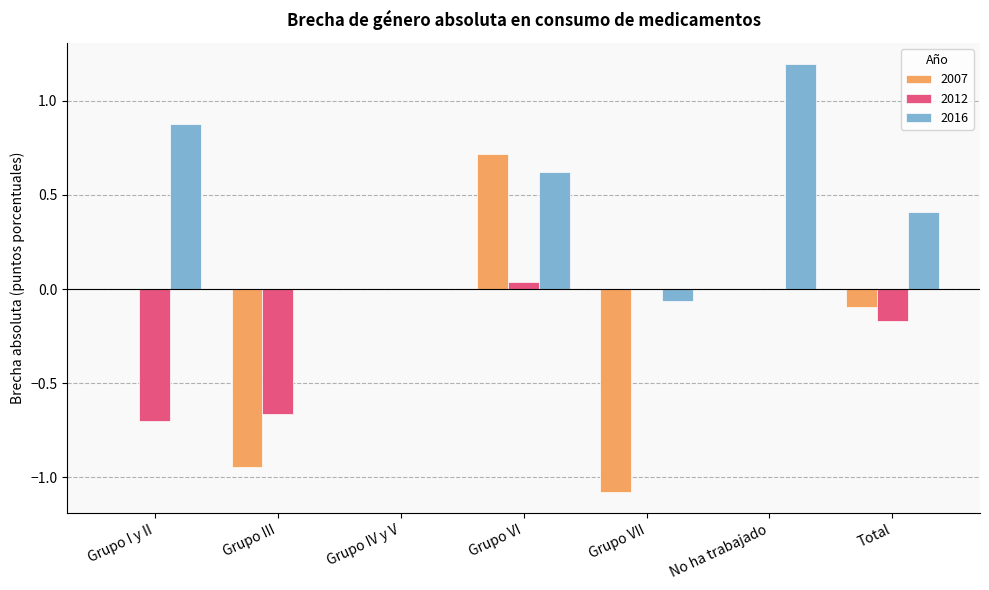

What is the maximum value for 2007?

0.7